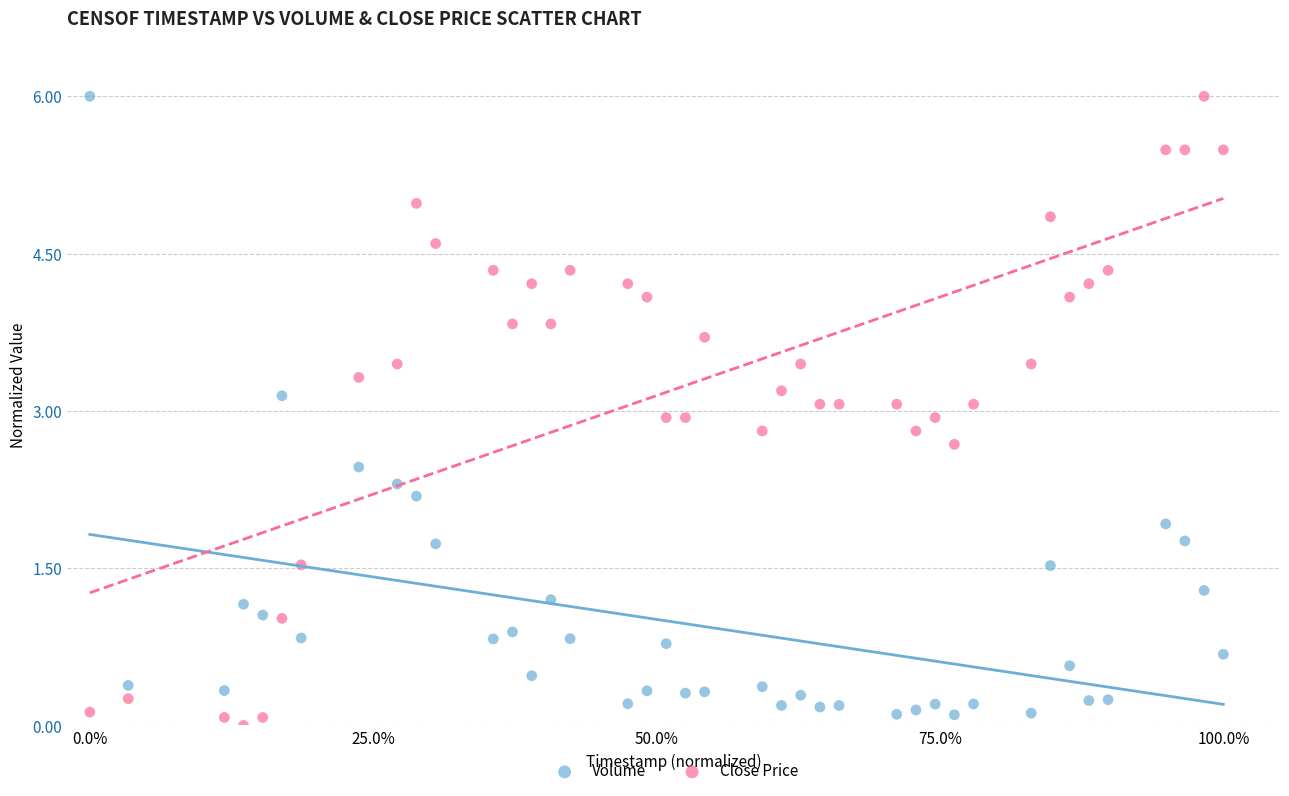

What is the X range (max minus min) for the scatter plot?

1.0